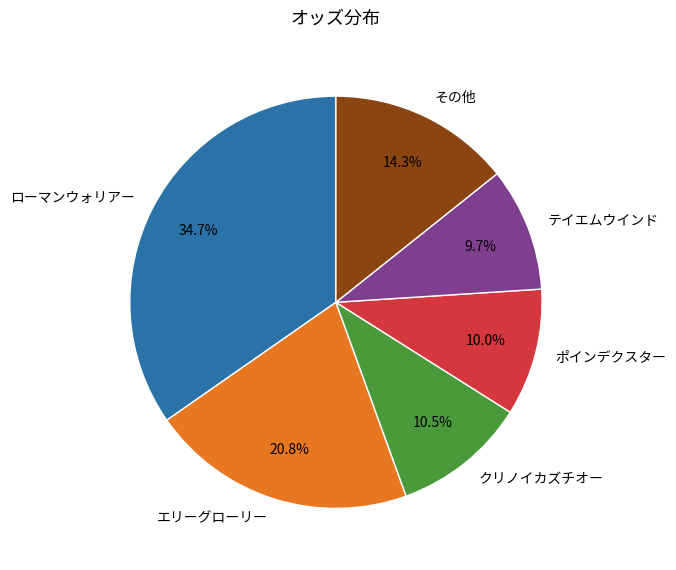

Does any single category account for the majority?

No